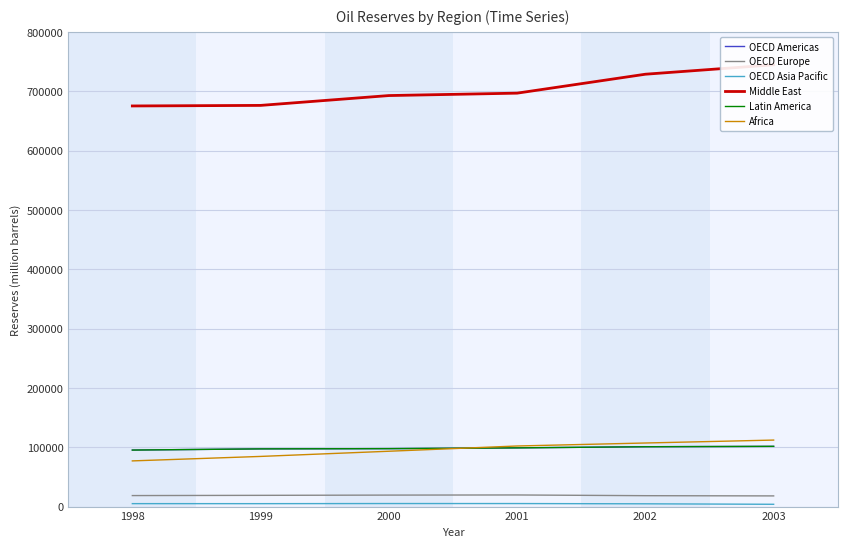

How many data points does each series have?

6